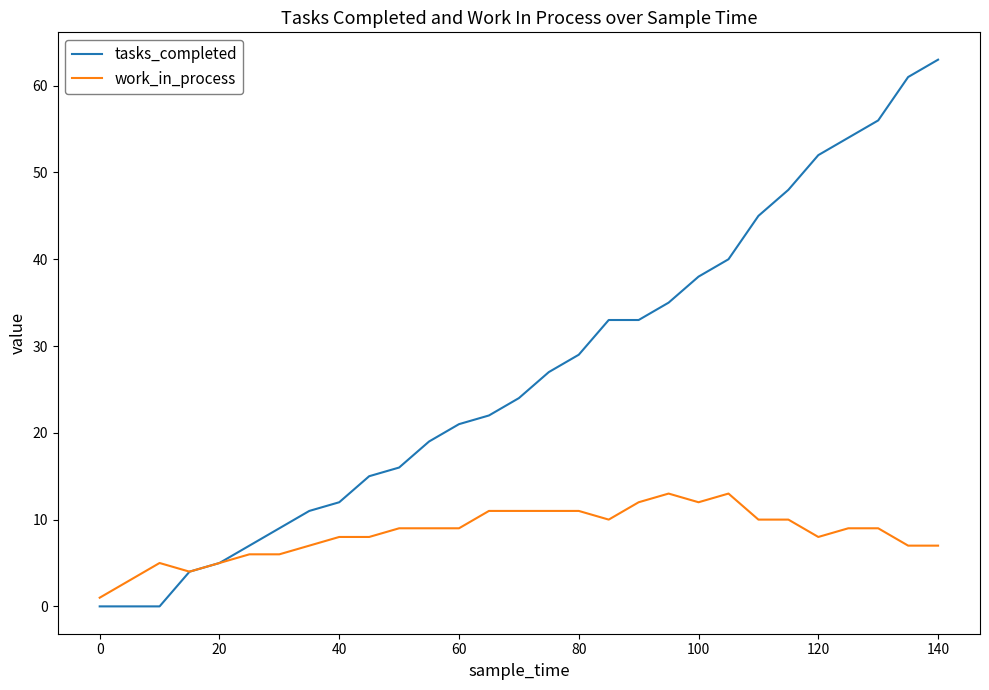

What is the sum of all work_in_process values?

244